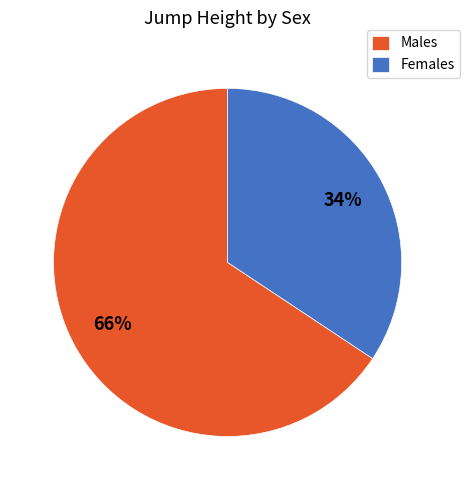

True or false: Females accounts for 41% of the total.

False